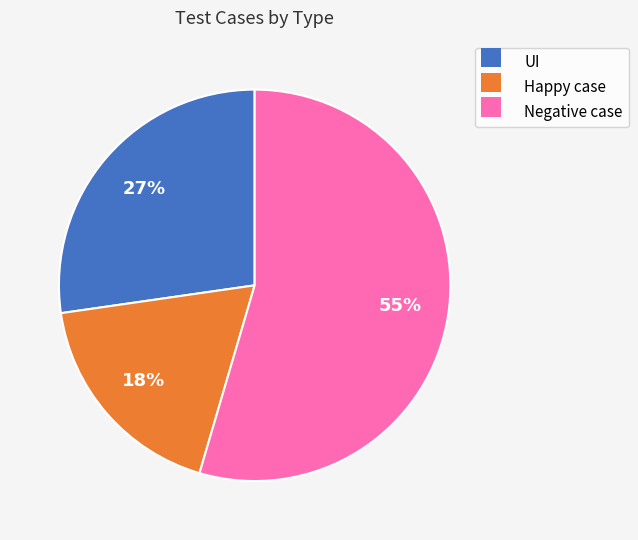

To the nearest percent, what portion does Negative case represent?

55%